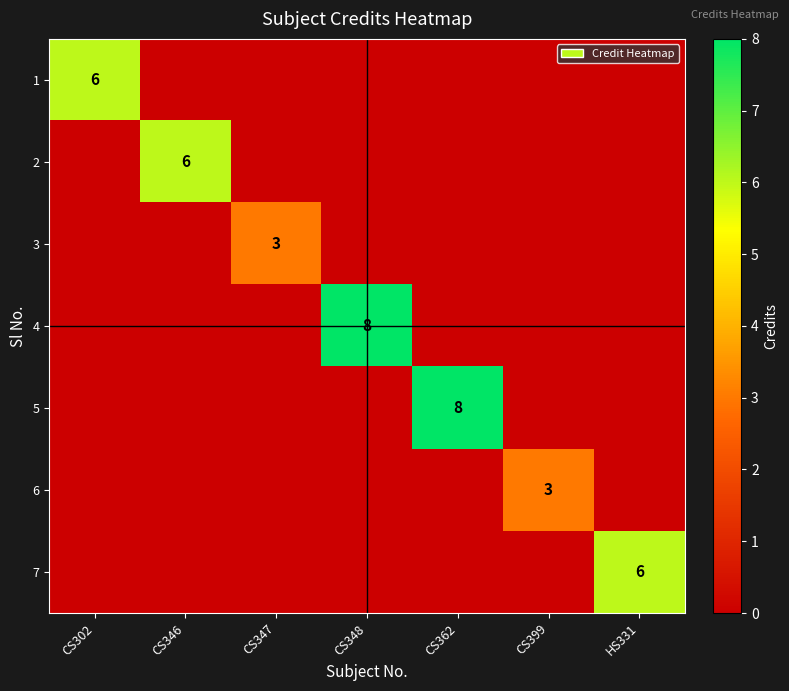

Count the number of data series in this chart.

7